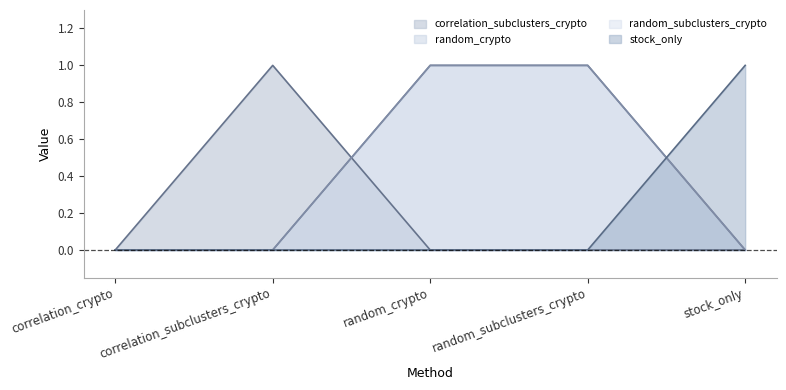

Rank the series by their maximum value, from highest to lowest.

correlation_subclusters_crypto, random_crypto, random_subclusters_crypto, stock_only